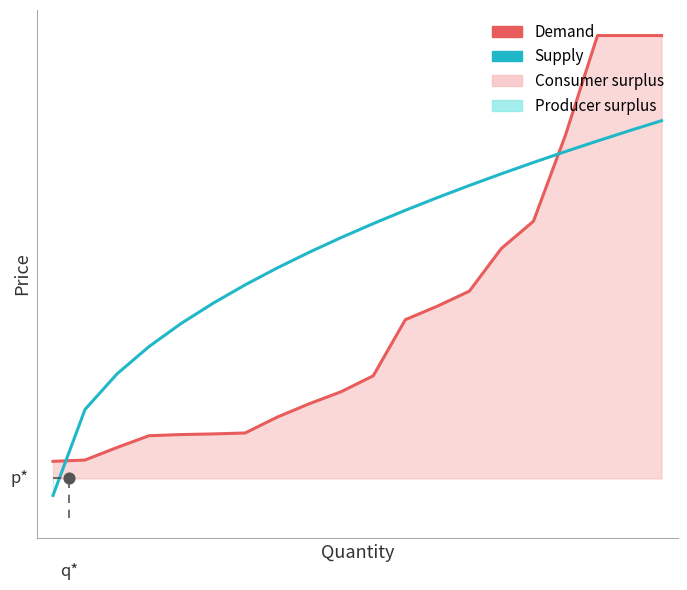

Which series has the widest spread of Y values?

Demand